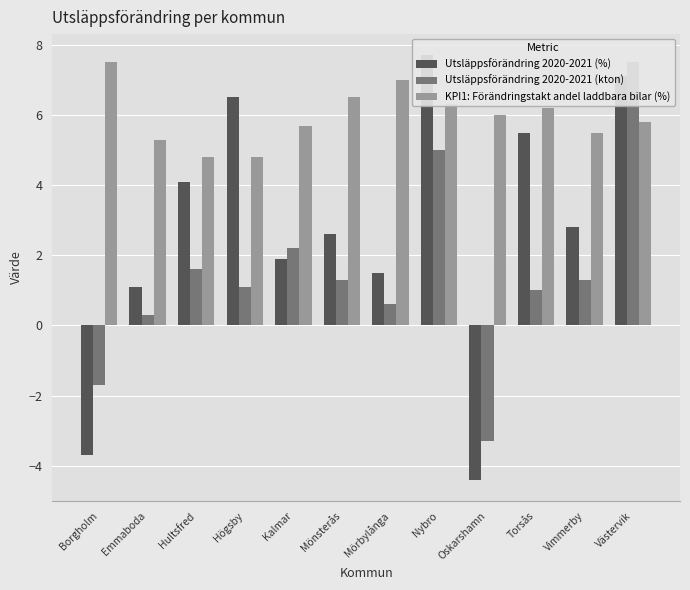

Are the bars horizontal?

No